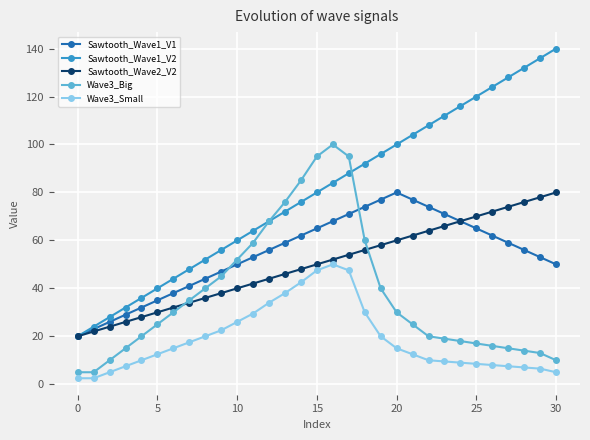

What is the greatest value displayed?

140.0